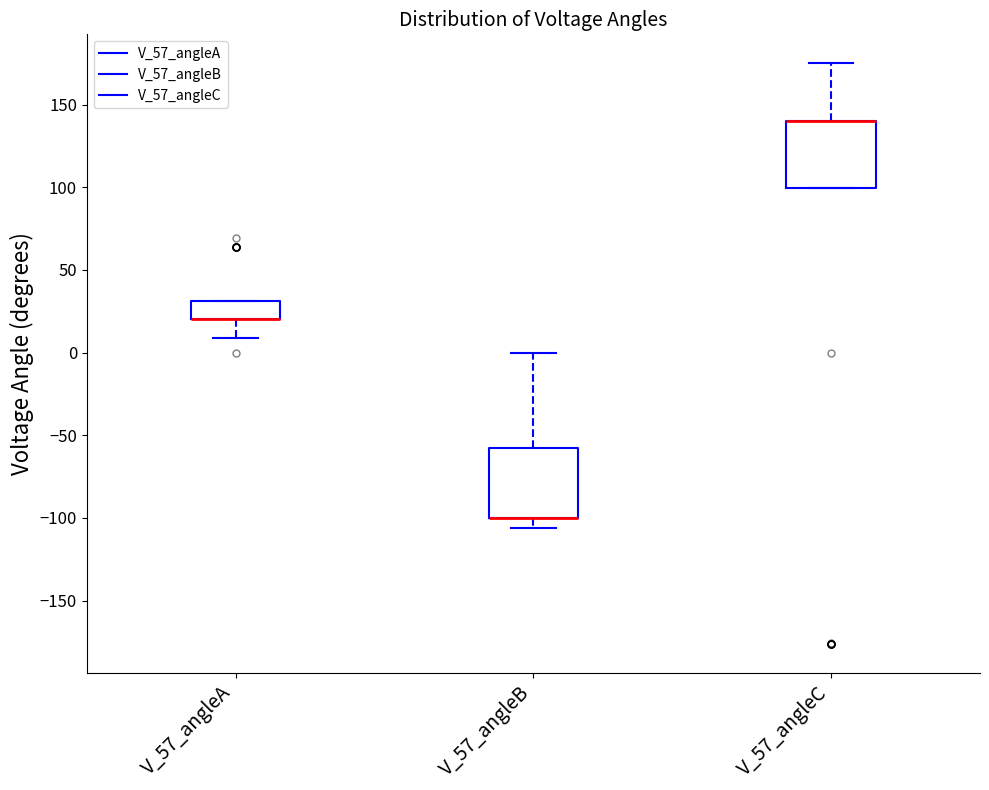

Where does the lower whisker of the box for V_57_angleA end on the y-axis? The values are not printed on the chart, so give them approximately, as read against the axis.

10